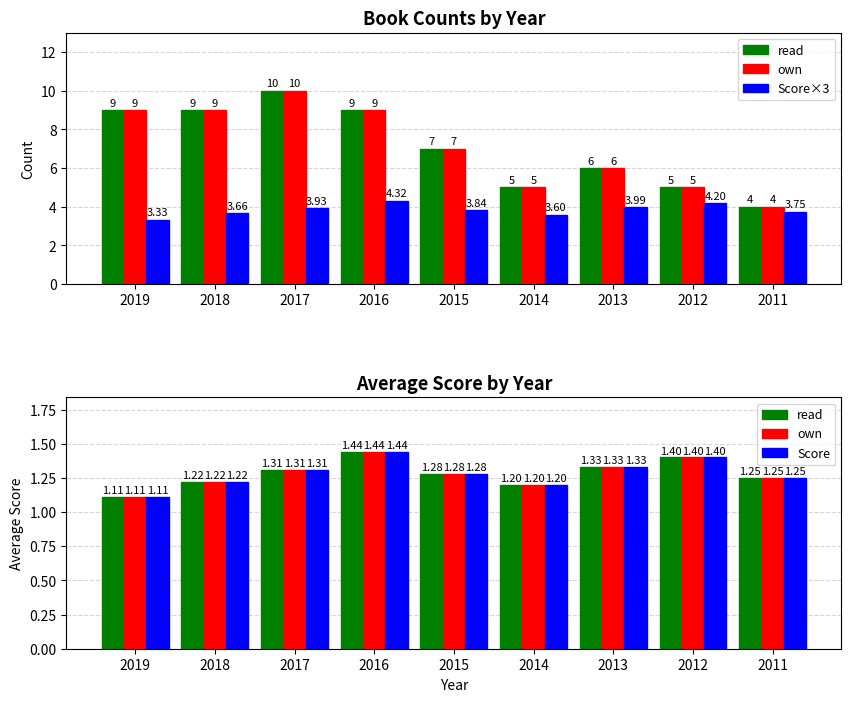

List the series in order of their peak value, highest first.

Score×3, read, own, Score